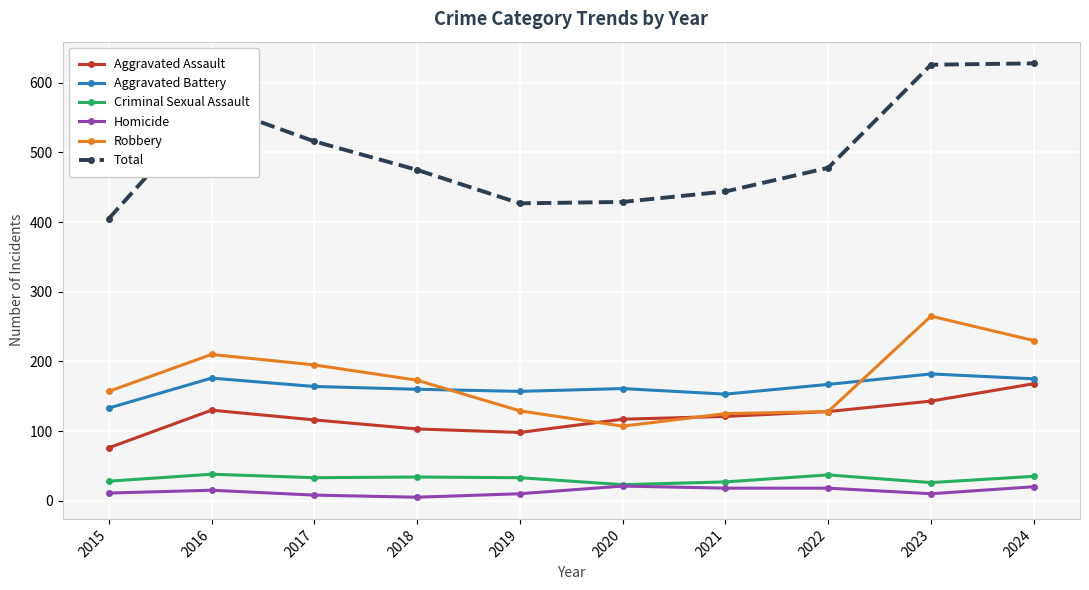

Which series has the largest total across all categories?

Total